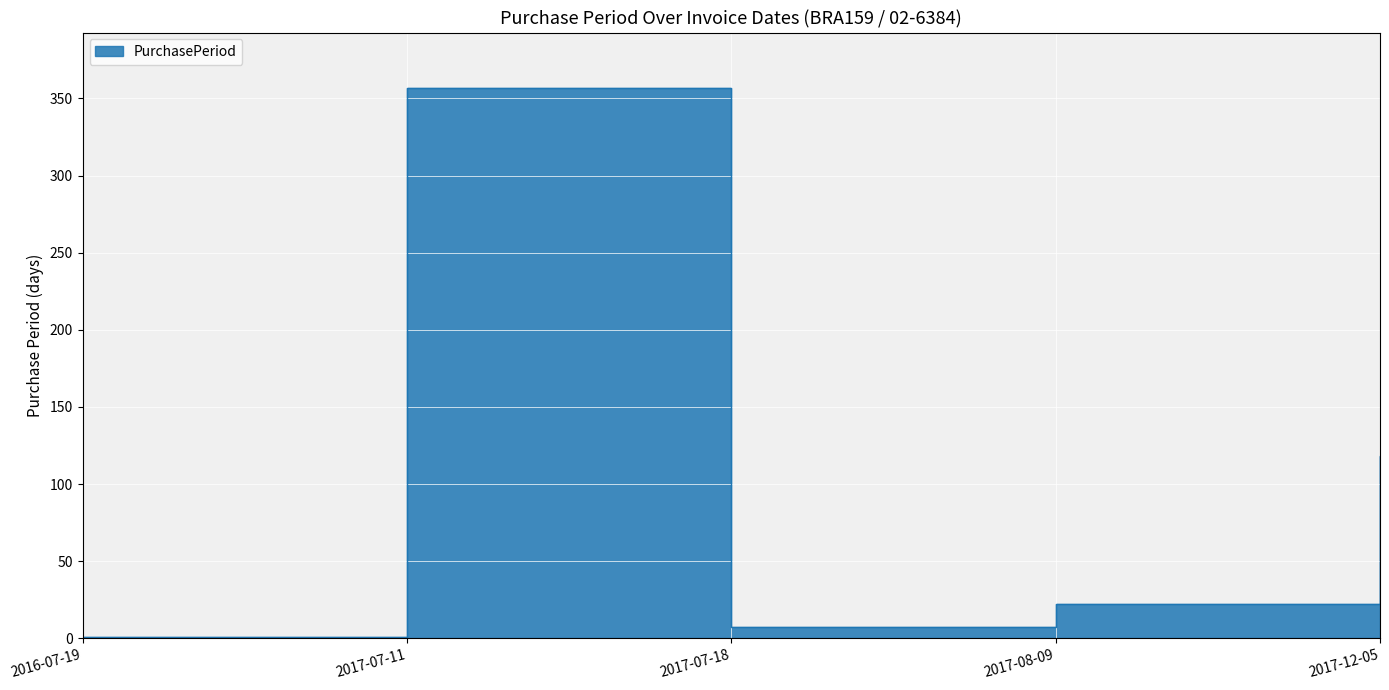

Is it true that the value at 2017-07-11 is 357?

True